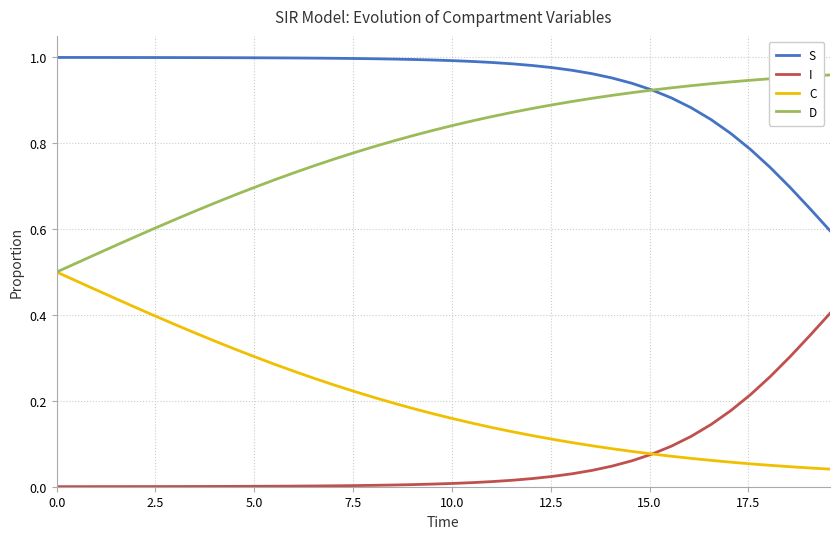

True or false: S and I cross at least once.

False